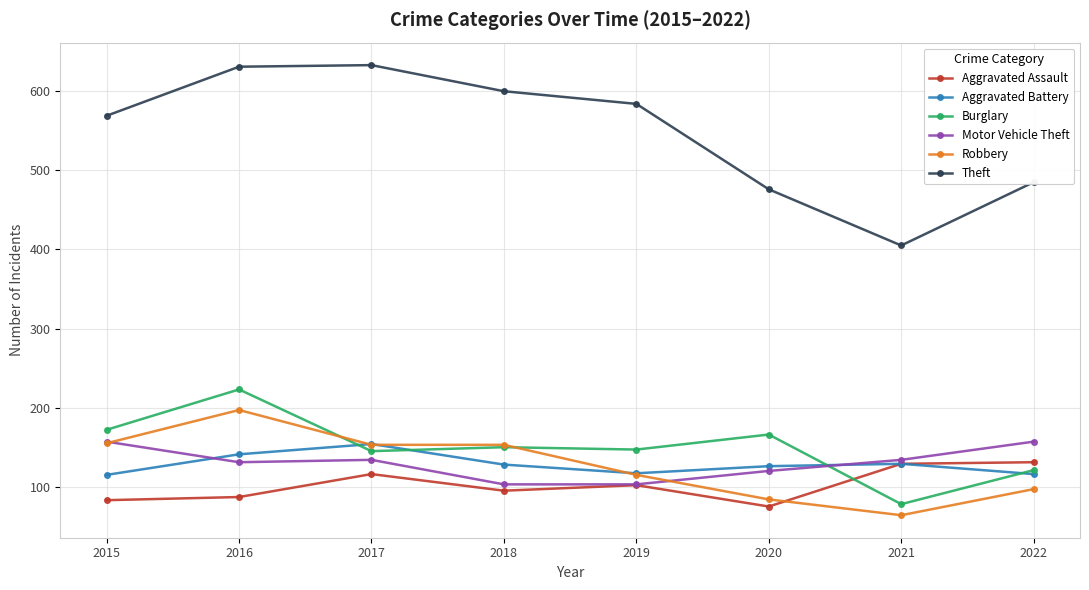

Where is the first local maximum for Aggravated Battery?

2017